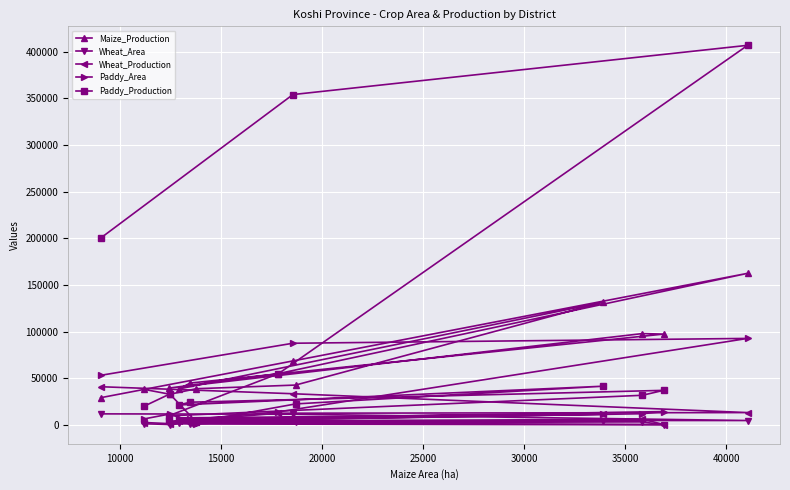

What is the maximum value for Maize_Production?

162613